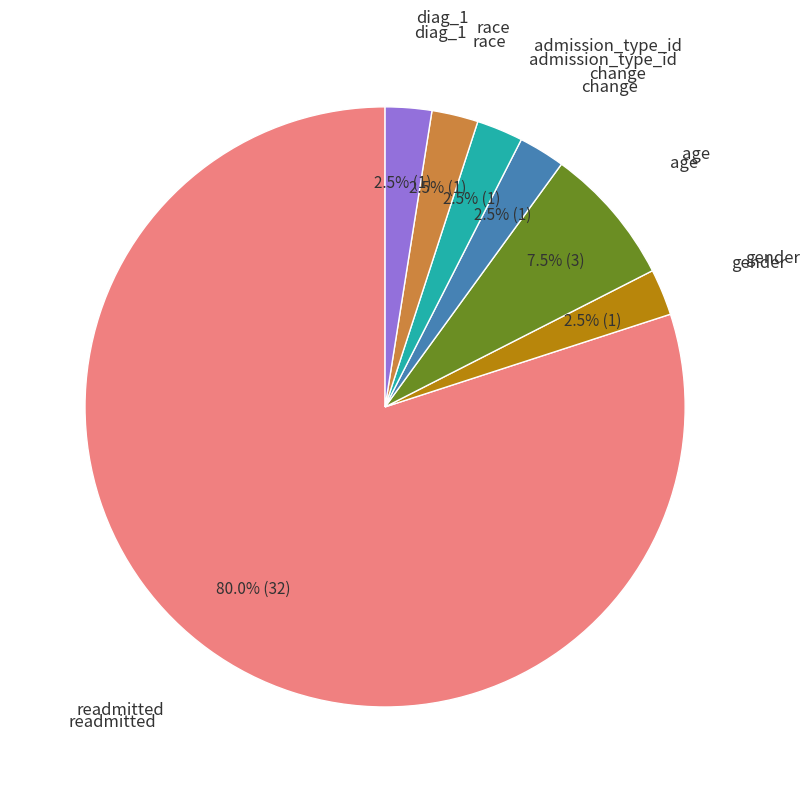

Is there a majority slice in this chart?

Yes